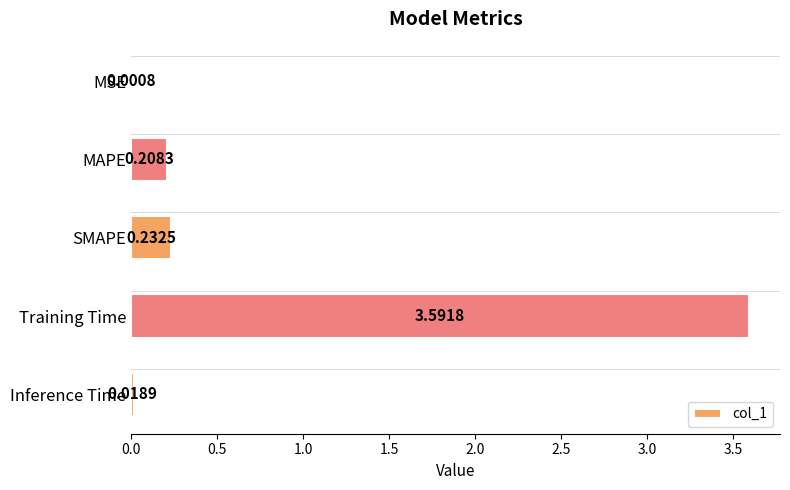

Does the chart contain stacked bars?

No